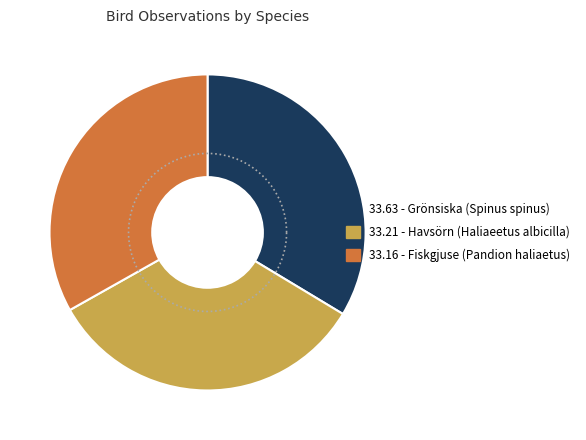

To the nearest percent, what portion does Fiskgjuse (Pandion haliaetus) represent?

33%